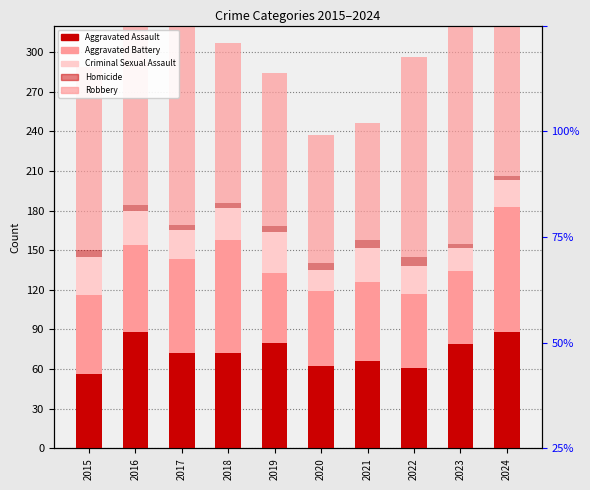

What is the value of the Aggravated Assault bar at the 2nd from the left?

88